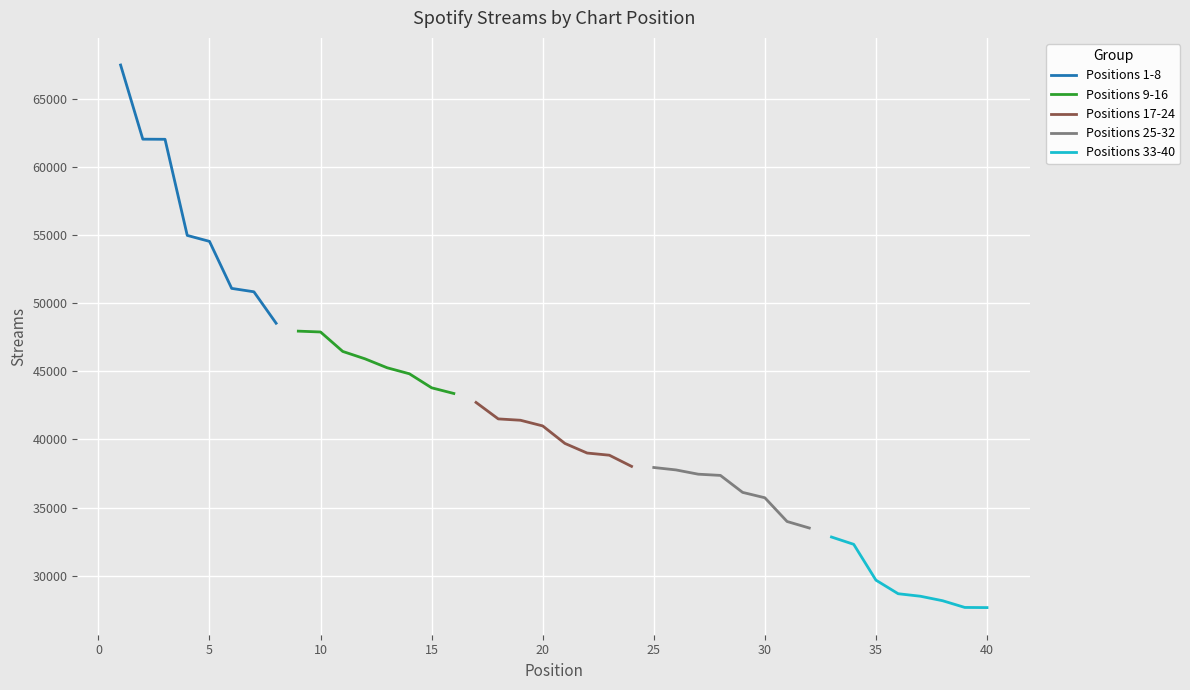

Is this an area chart (filled region under the line)?

No